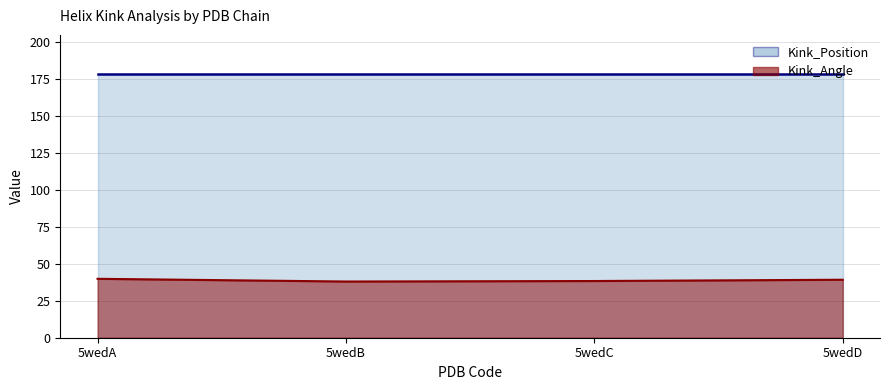

True or false: the data shows 38.3 at 5wedC.

True